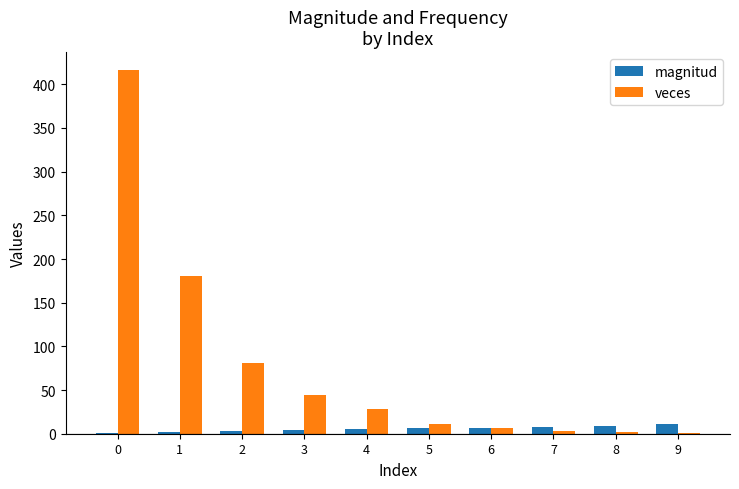

What is the maximum value for magnitud?

11